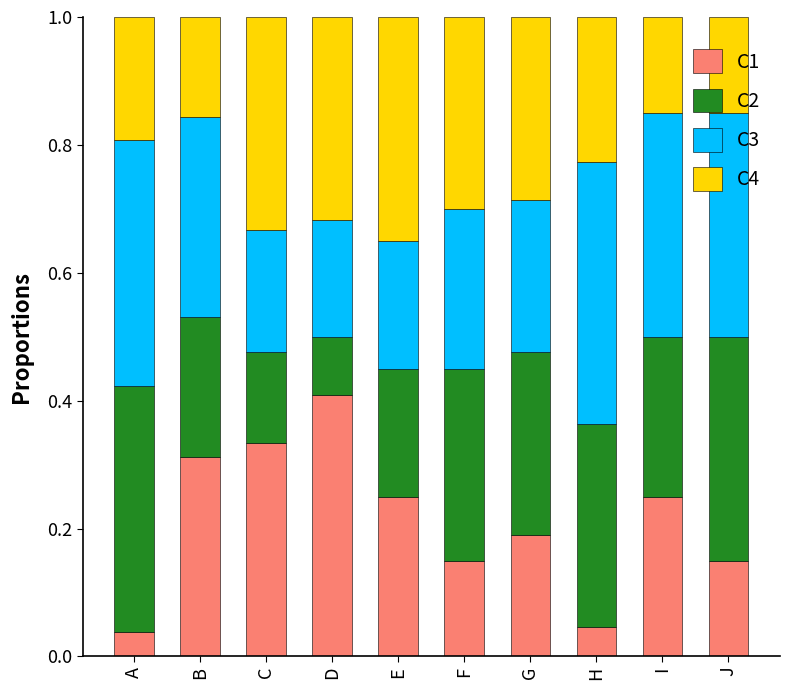

At which label does C1 reach its peak?

D